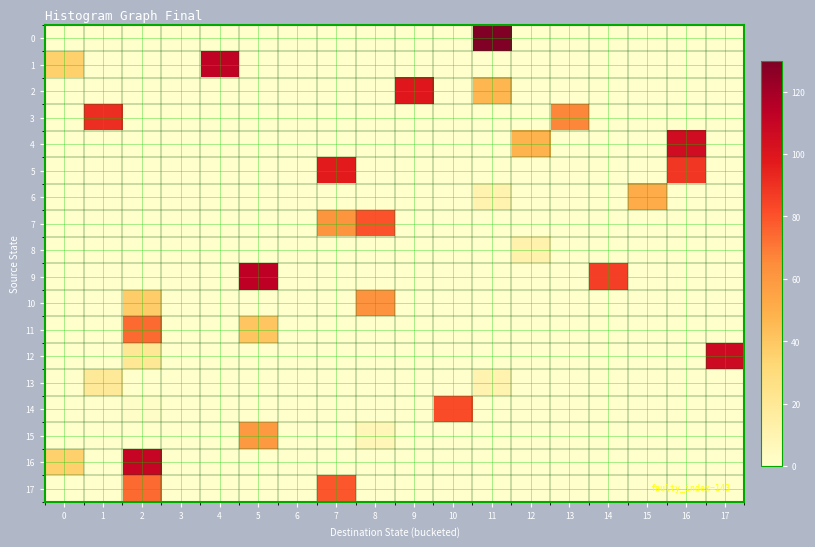

At 1, list the series in order from smallest to largest.

0, 1, 2, 4, 5, 6, 7, 8, 9, 10, 11, 12, 14, 15, 16, 17, 13, 3